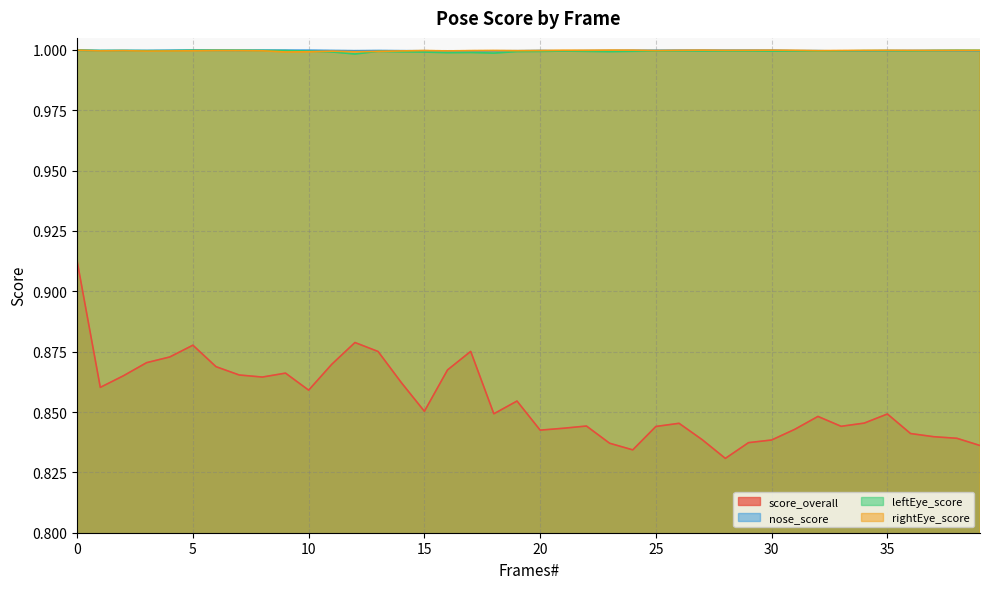

True or false: nose_score has more than 1 interior local peaks.

True